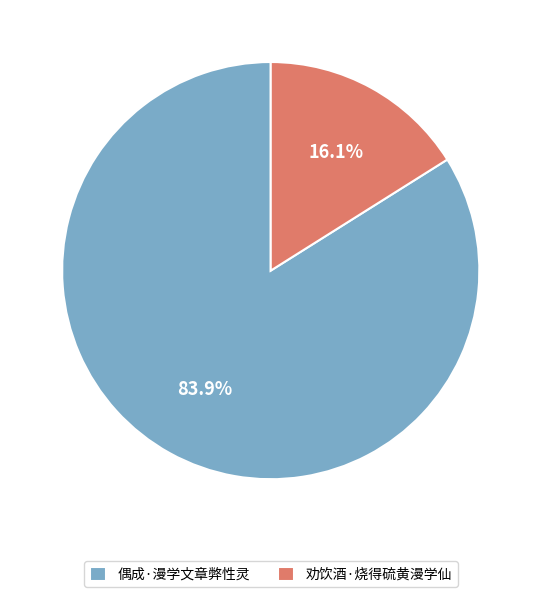

Do 劝饮酒·烧得硫黄漫学仙 and 偶成·漫学文章弊性灵 together represent more than half of the pie?

Yes